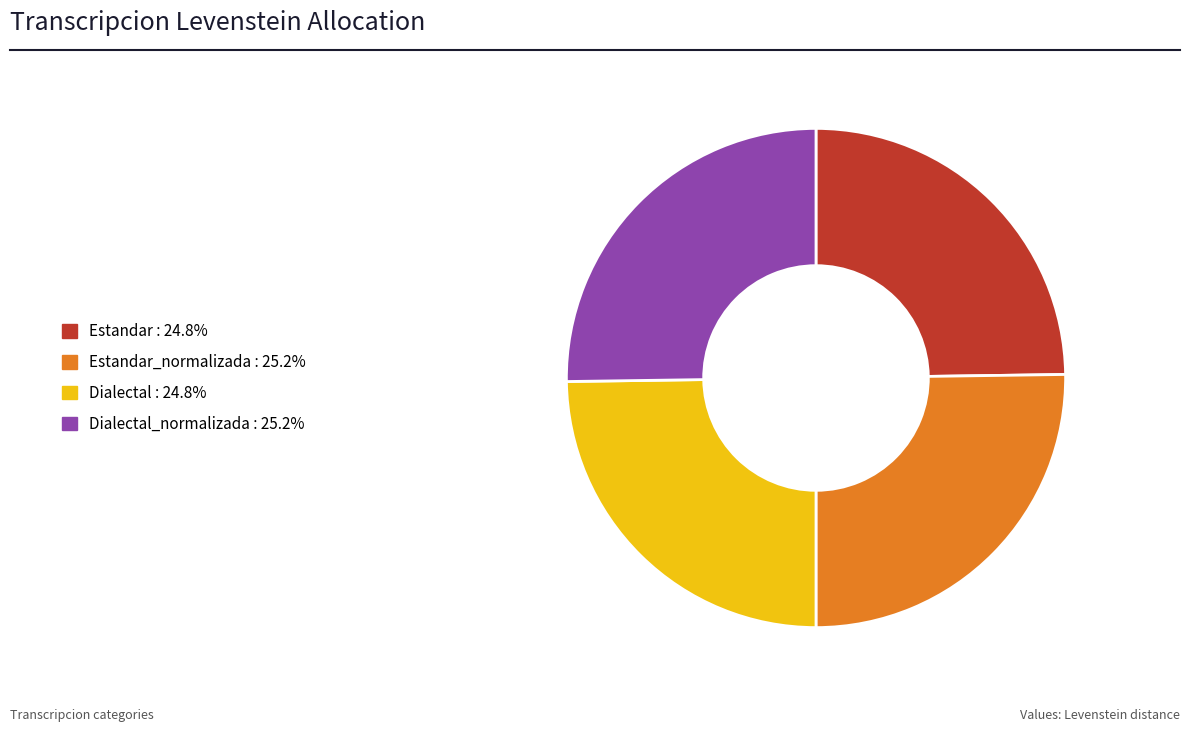

Is there a majority slice in this chart?

No